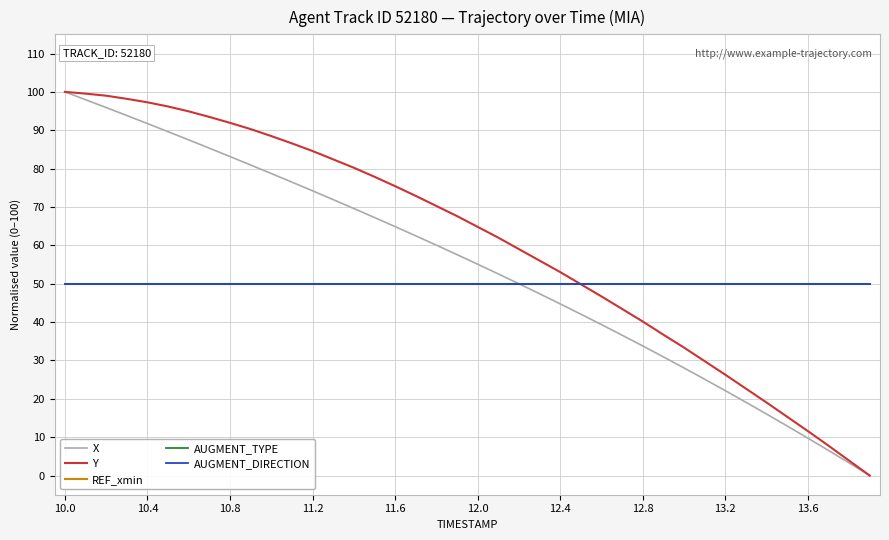

True or false: AUGMENT_TYPE and AUGMENT_DIRECTION cross at least once.

False